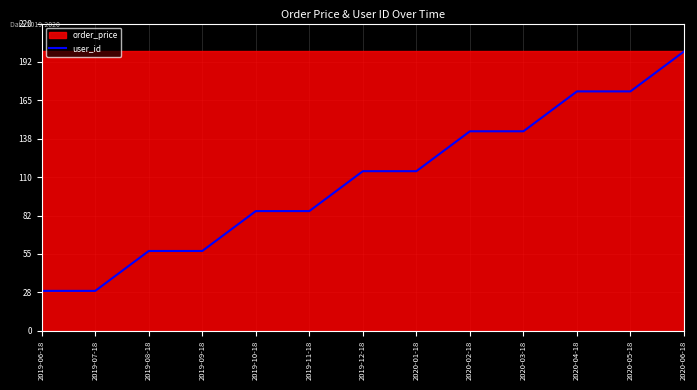

What is the label of the 5th point from the right?

2020-02-18